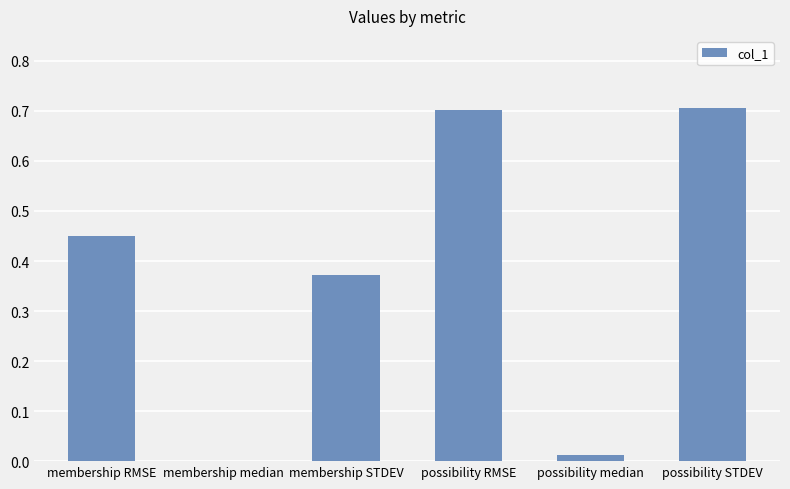

The value at membership RMSE is 0.1. True or false?

False